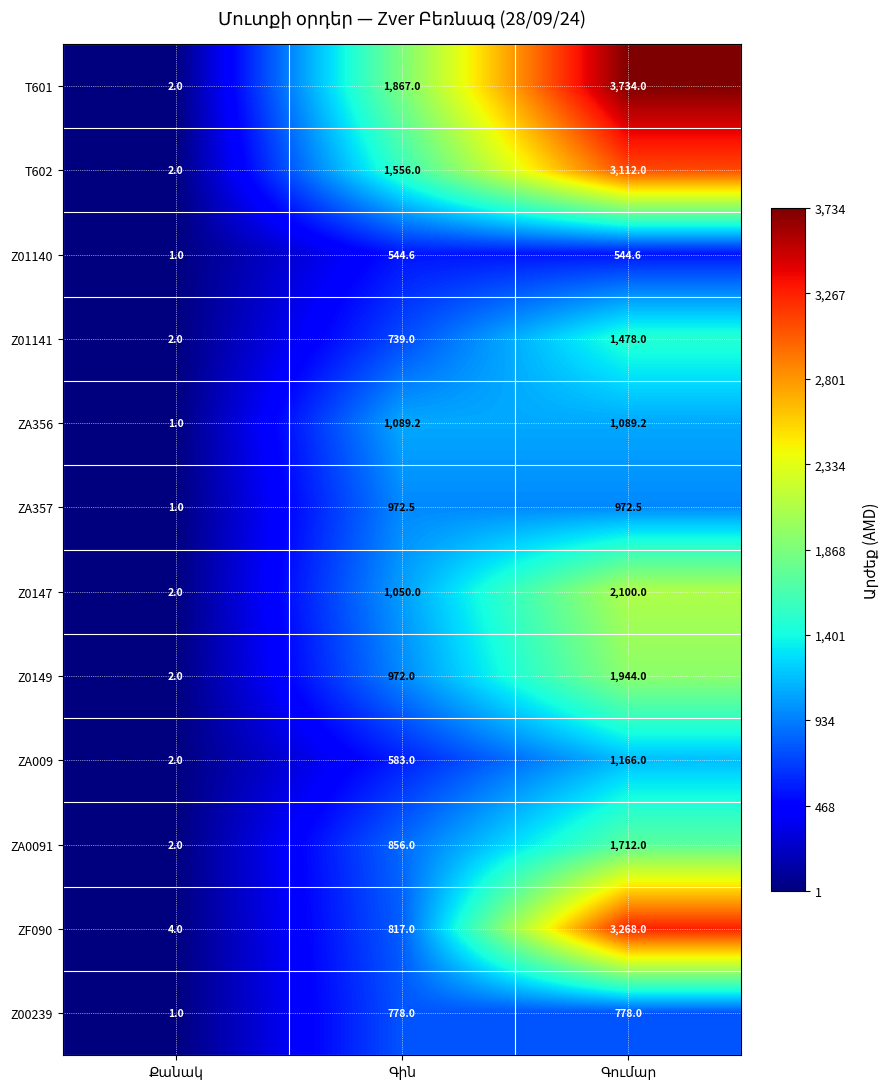

What is the difference between the maximum and minimum values in the Z01141 series?

1476.0